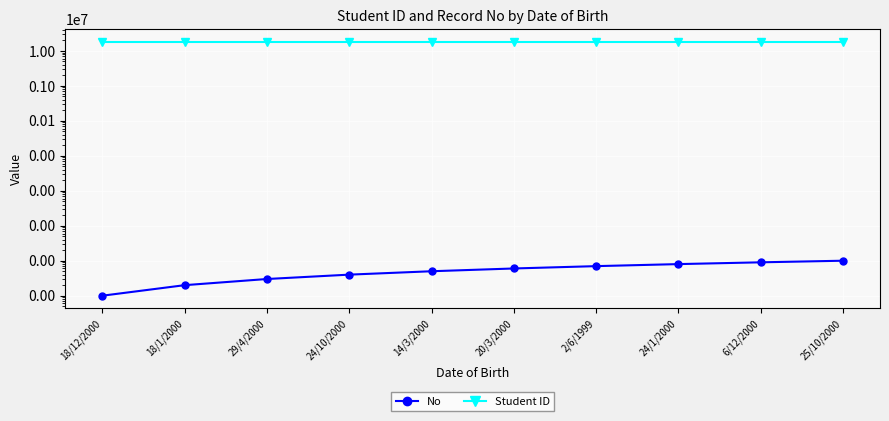

True or false: Student ID has a value of 18126035 at 2/6/1999.

True